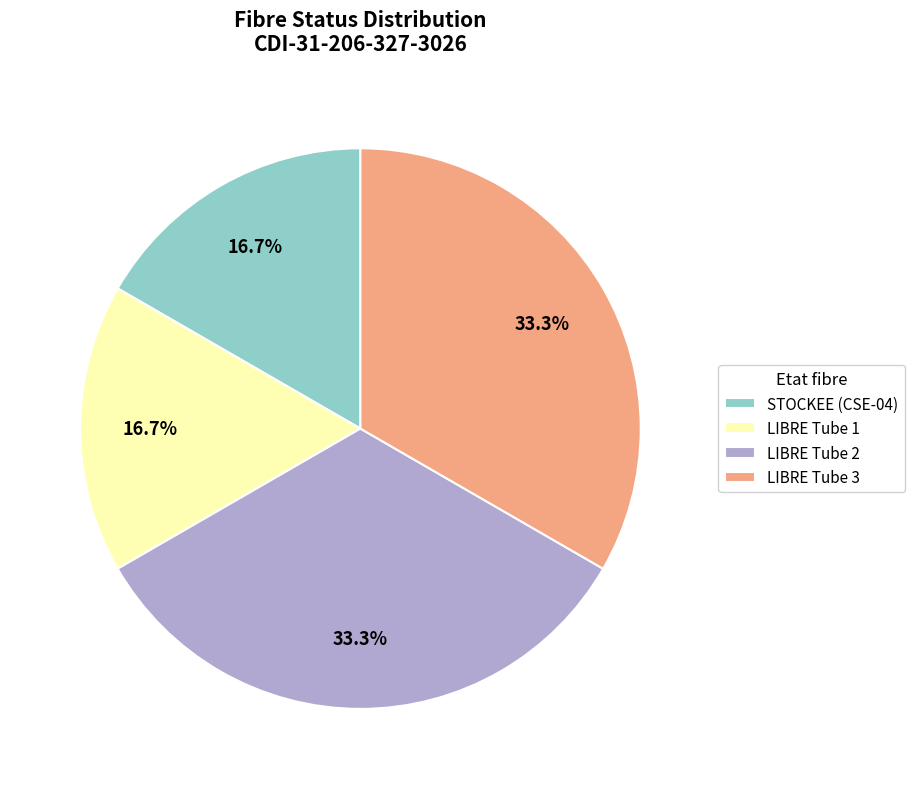

What percentage do LIBRE Tube 2 and STOCKEE (CSE-04) together represent?

50.0%